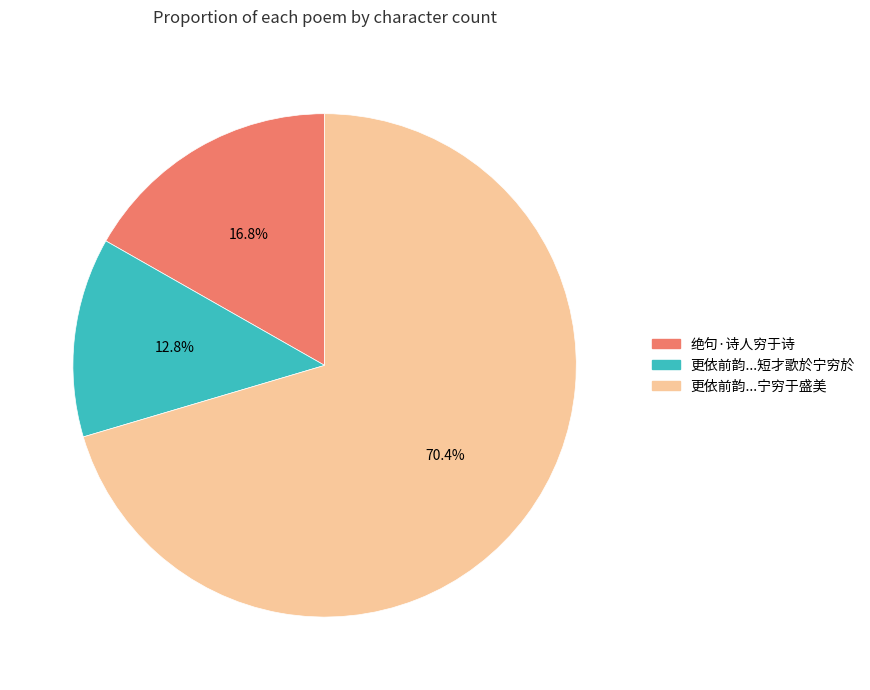

Is there a majority slice in this chart?

Yes